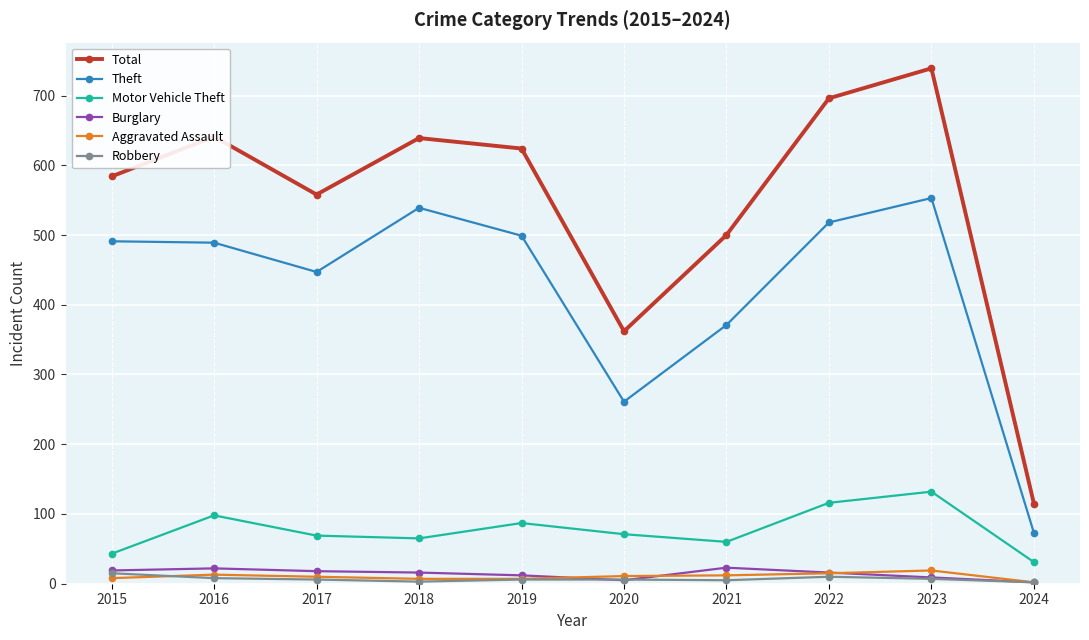

What is the maximum value for Motor Vehicle Theft?

132